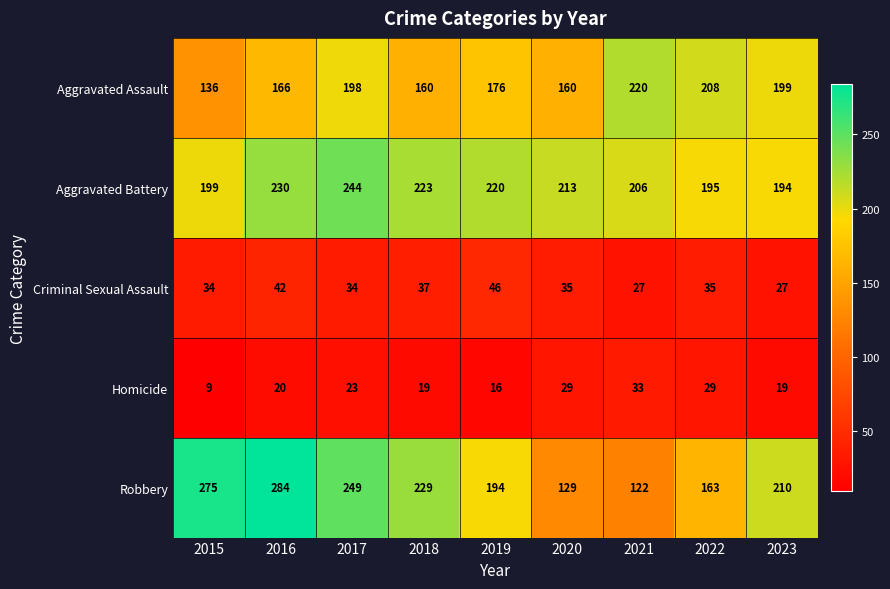

What is the total value across all series at 2020?

566